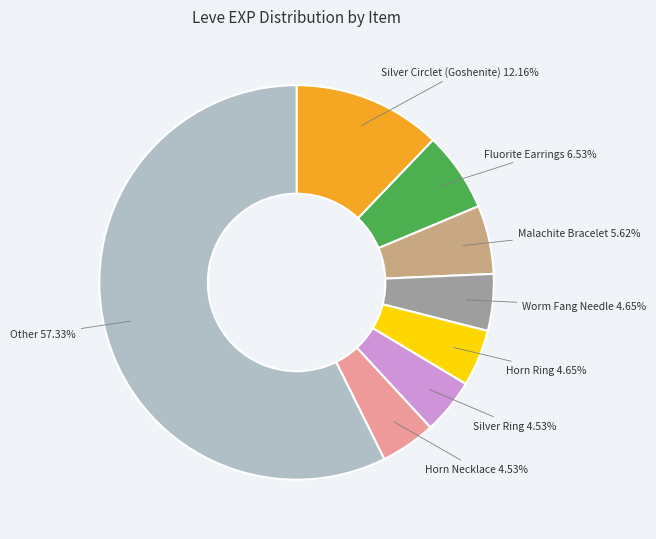

Does any single category account for the majority?

Yes